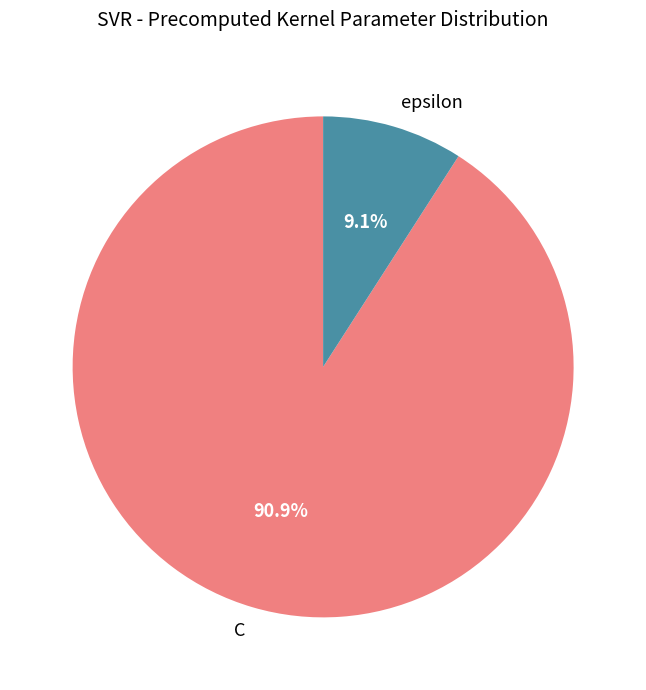

Is it true that epsilon is 9% of the pie?

True